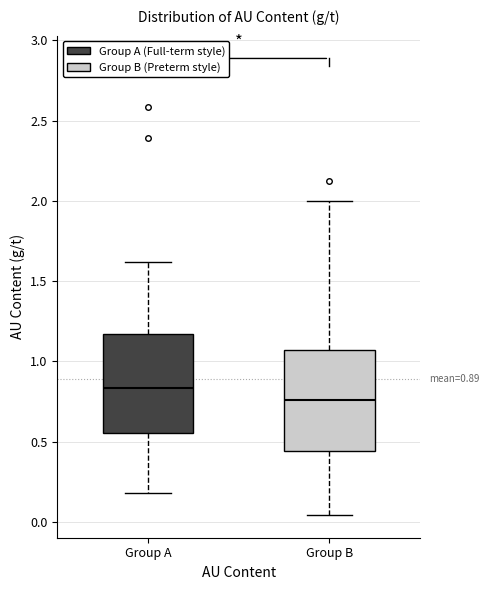

Which box has the lowest median line?

Group B